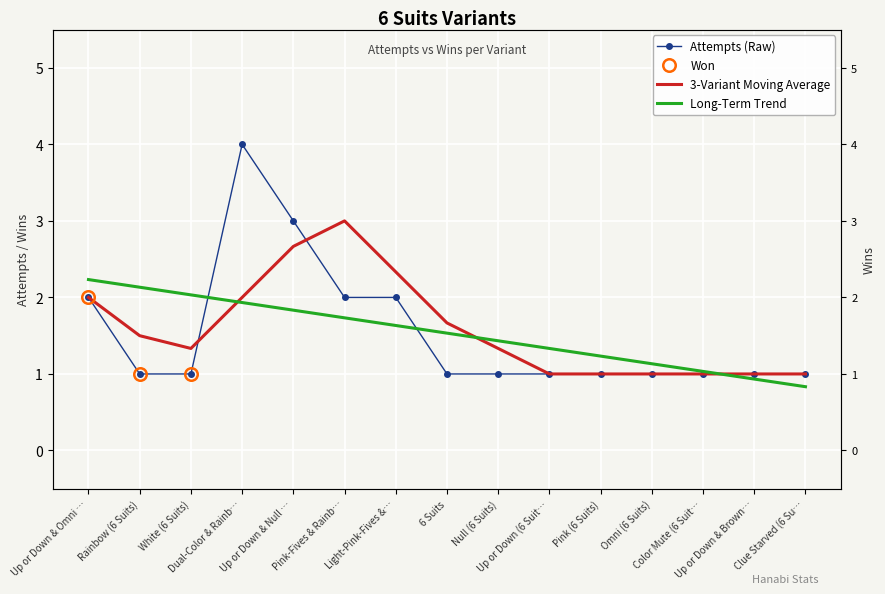

How many lines are shown in the chart?

3